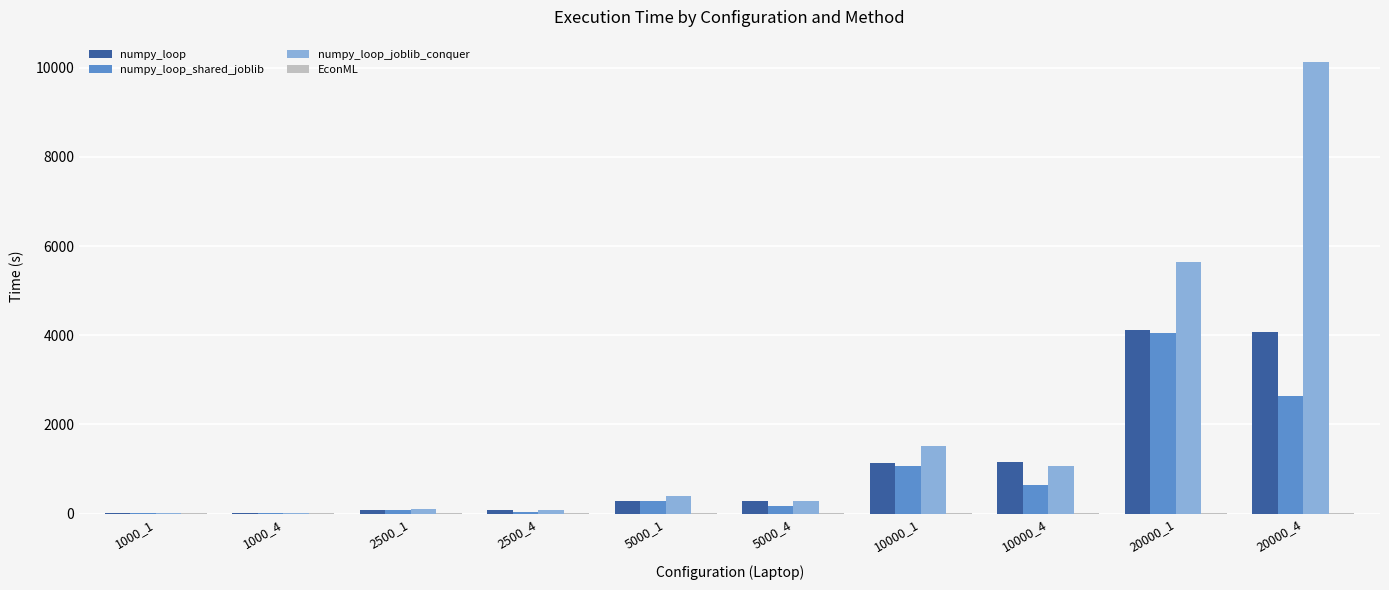

Which category has the highest value in the numpy_loop_shared_joblib series?

20000_1